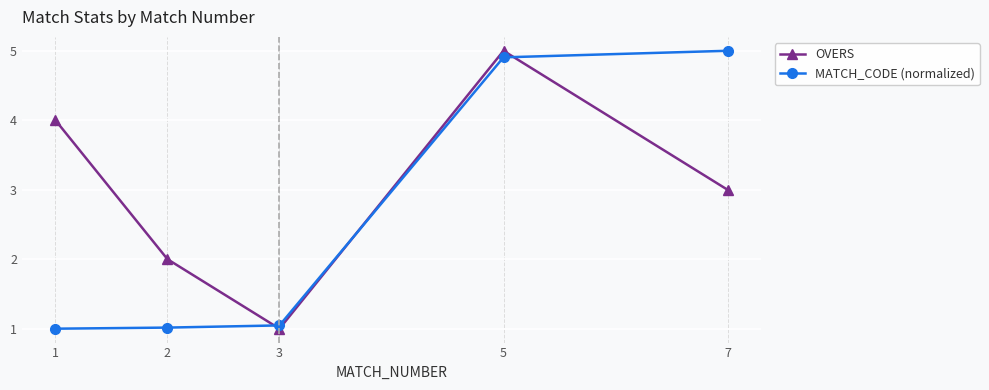

At 7, list the series in order from smallest to largest.

OVERS, MATCH_CODE (normalized)